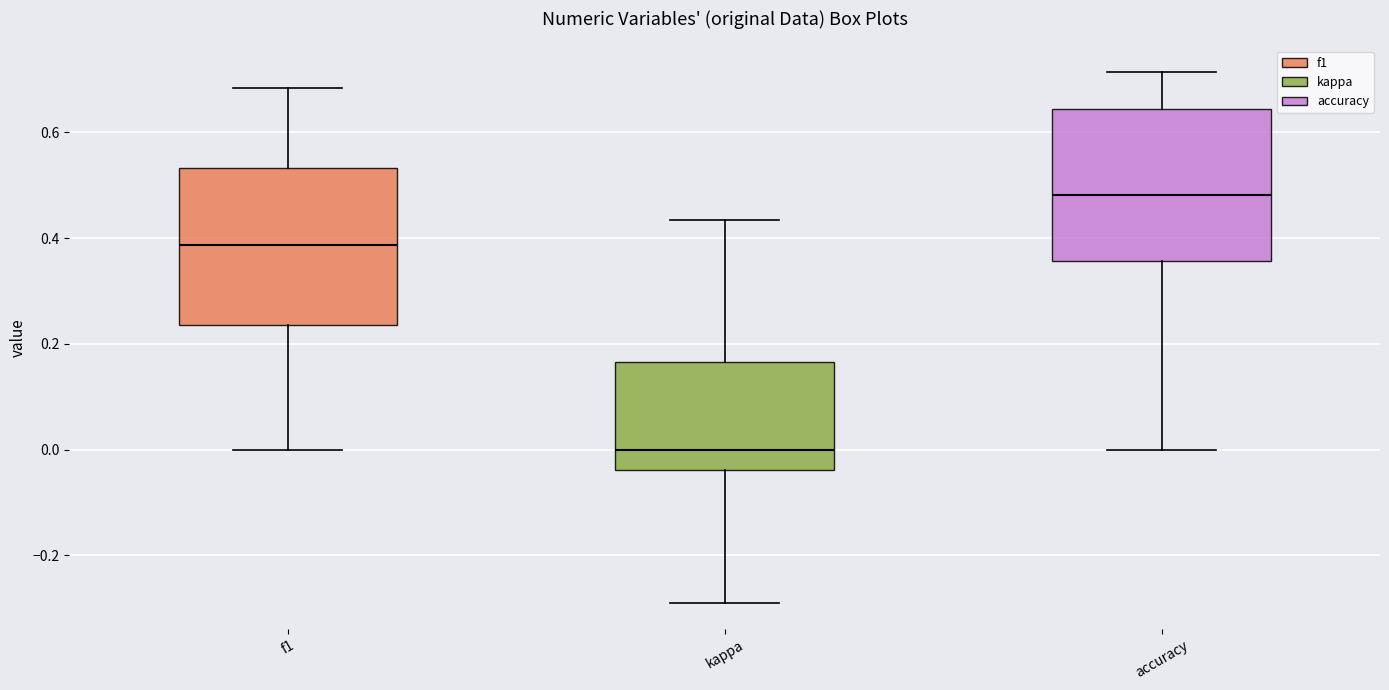

Which box's median line is the lowest?

kappa